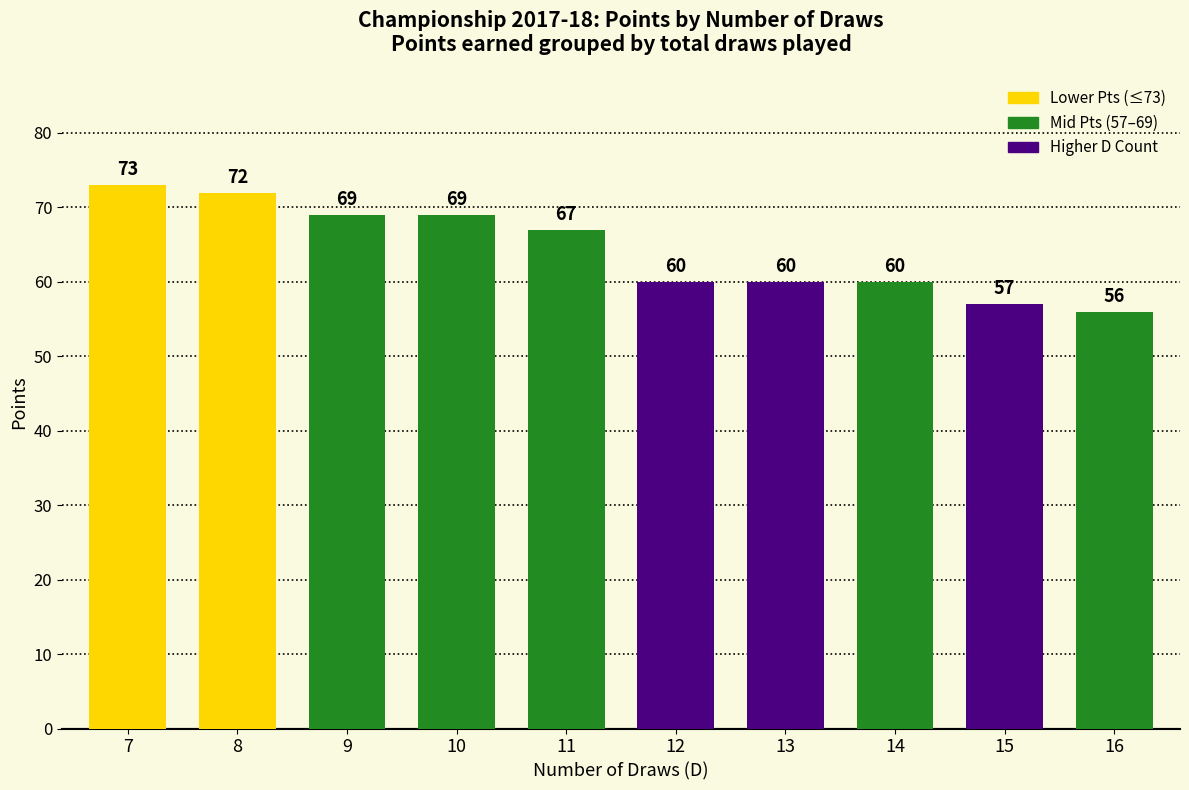

The chart shows a value of 19 at 16. True or false?

False